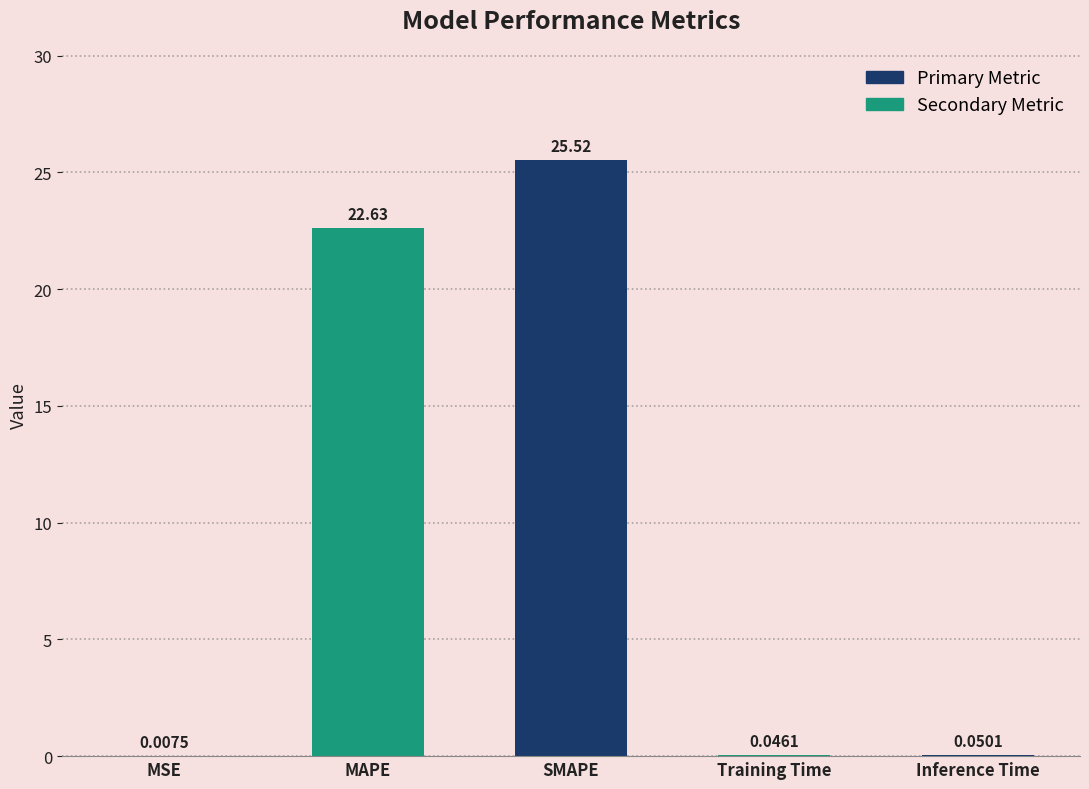

Are the bars horizontal?

No